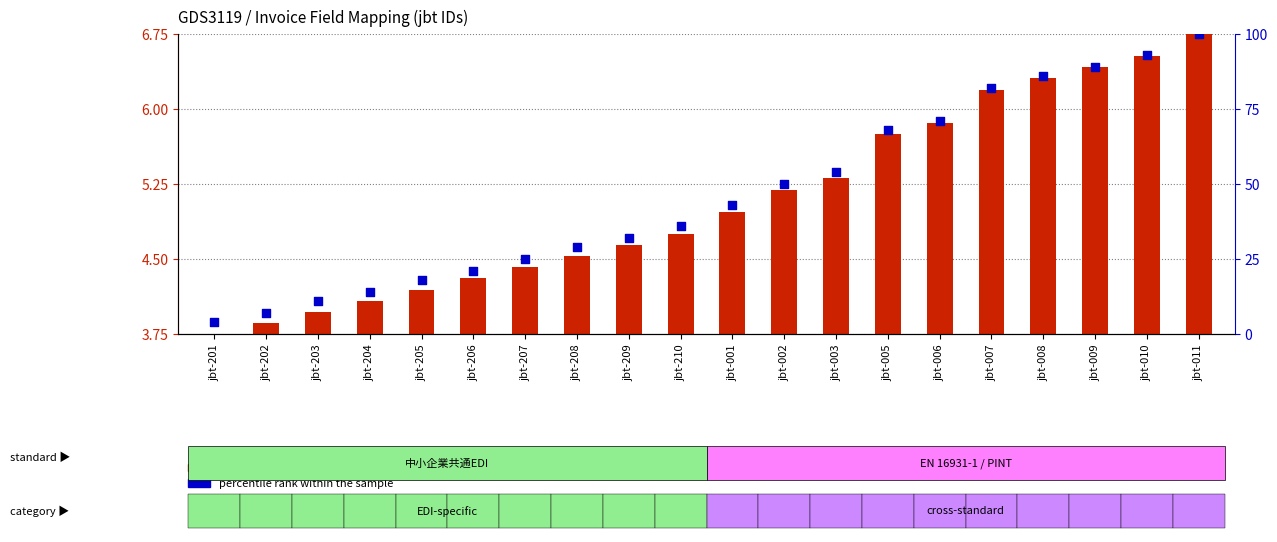

What are all the series names shown in the legend?

transformed count, percentile rank within the sample